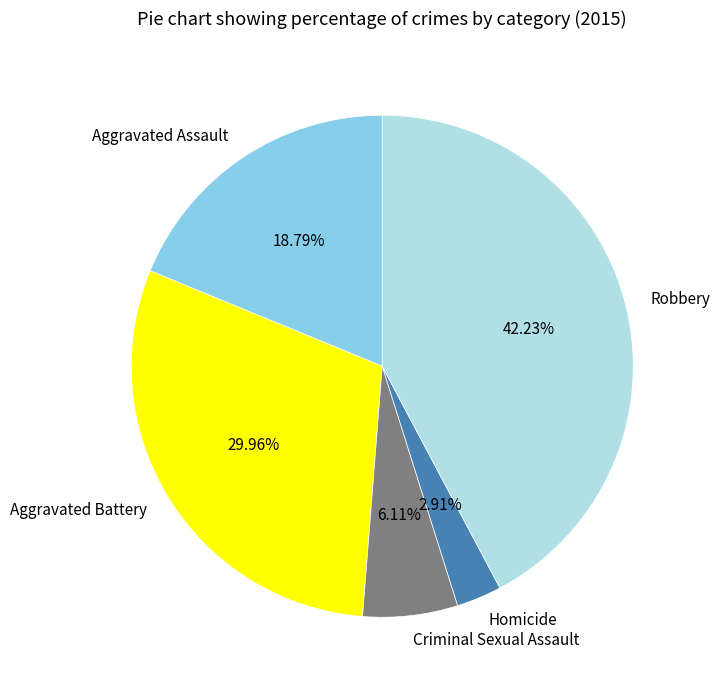

True or false: Homicide accounts for 3% of the total.

True